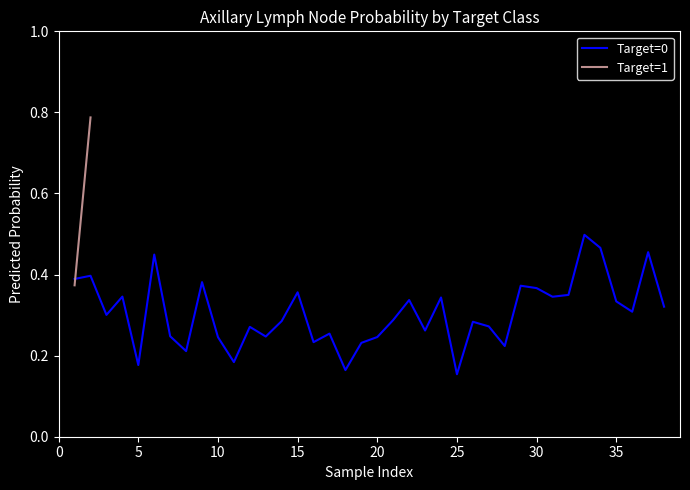

The Target=0 series shows 0.1 at 35. True or false?

False